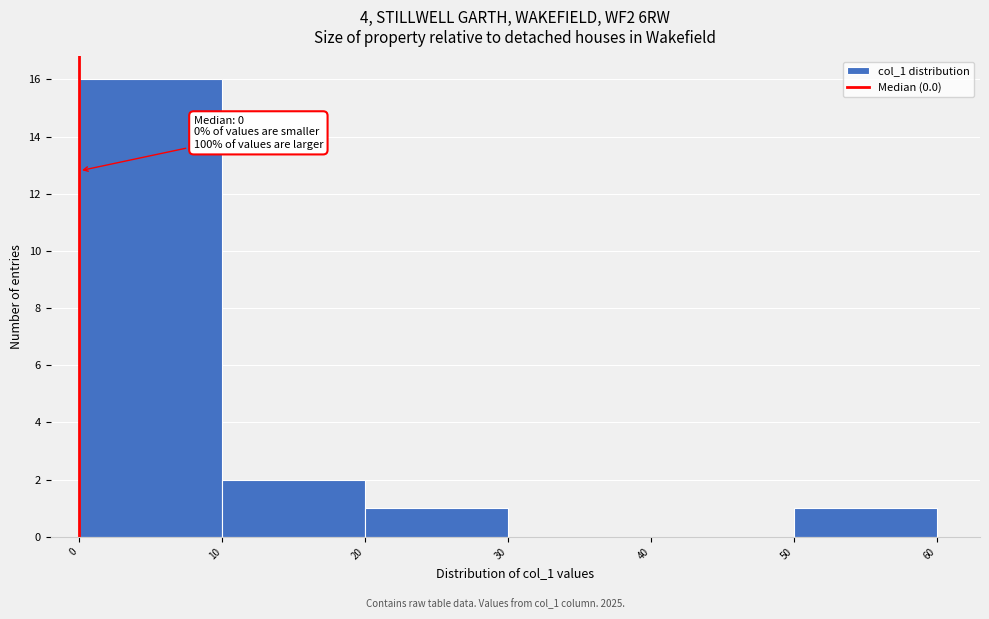

Which range on the x-axis has the tallest bar?

0 to 10